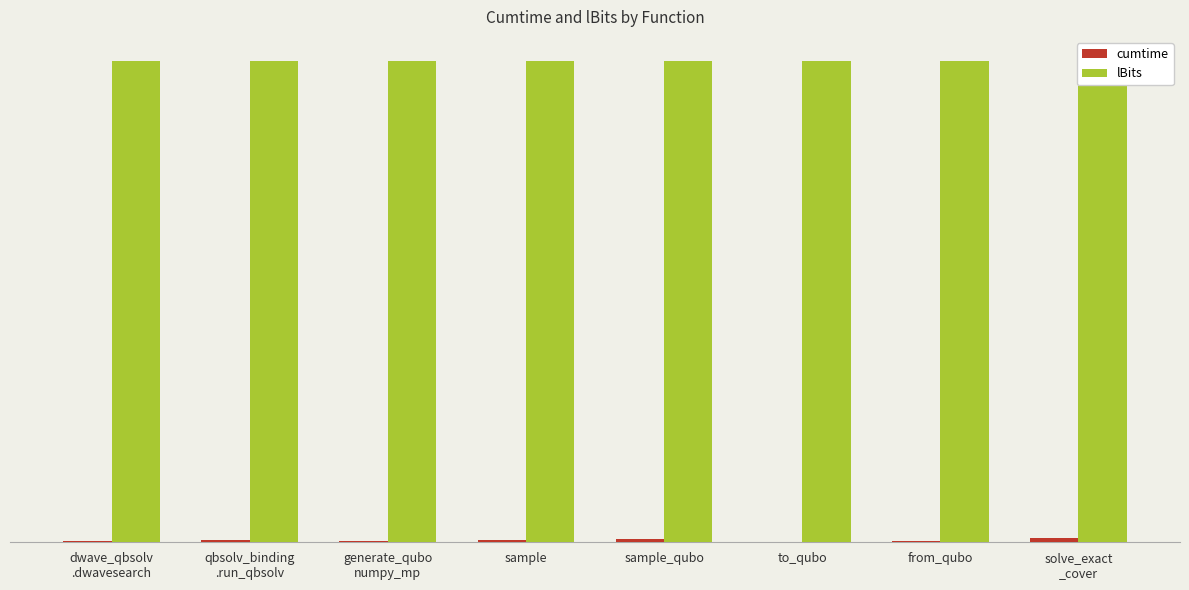

What position from the right is dwave_qbsolv
.dwavesearch?

8